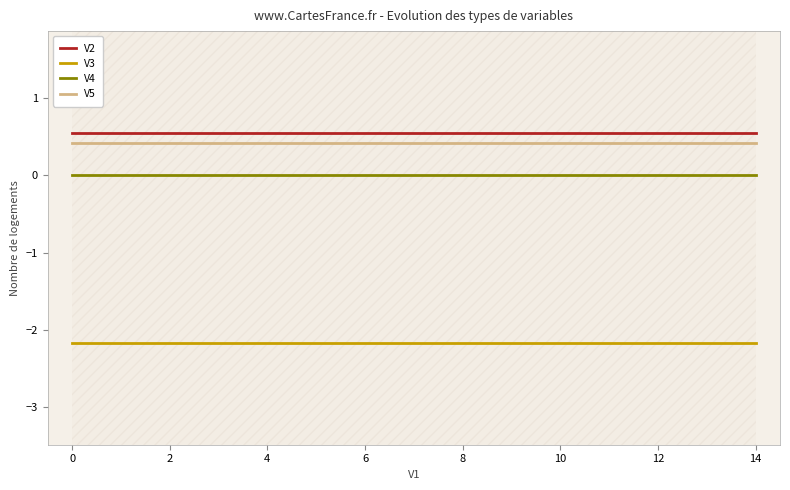

What are all the series names shown in the legend?

V2, V3, V4, V5